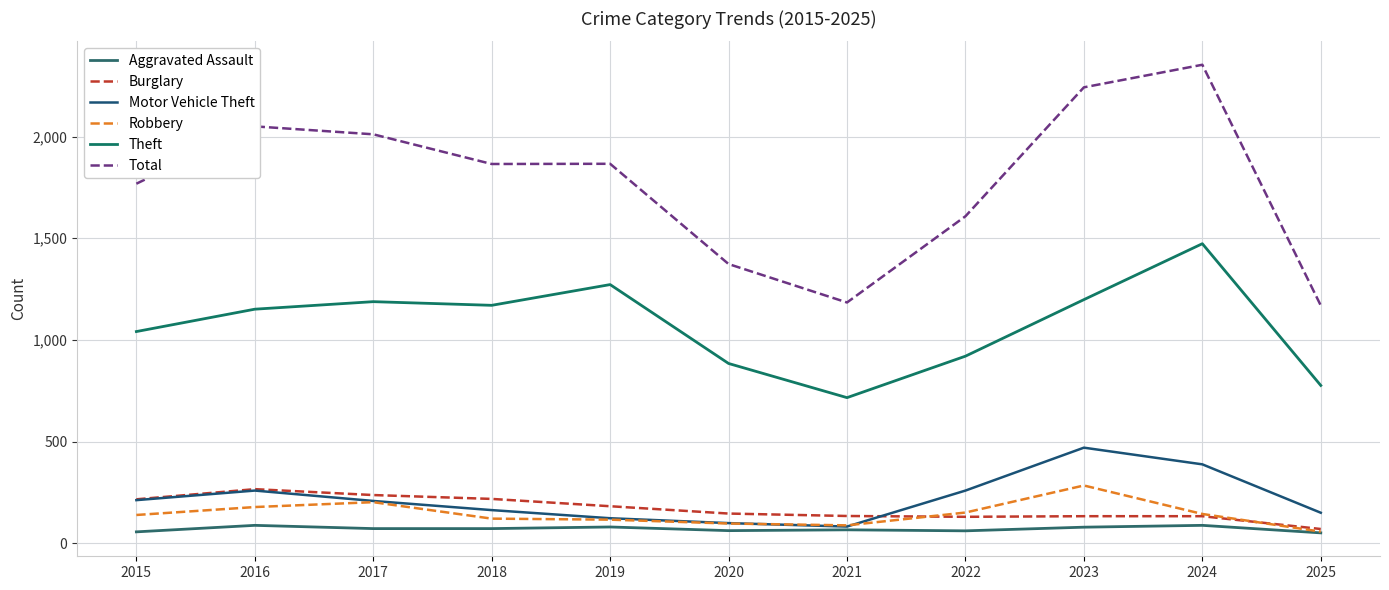

Which series has the largest range (max minus min)?

Total